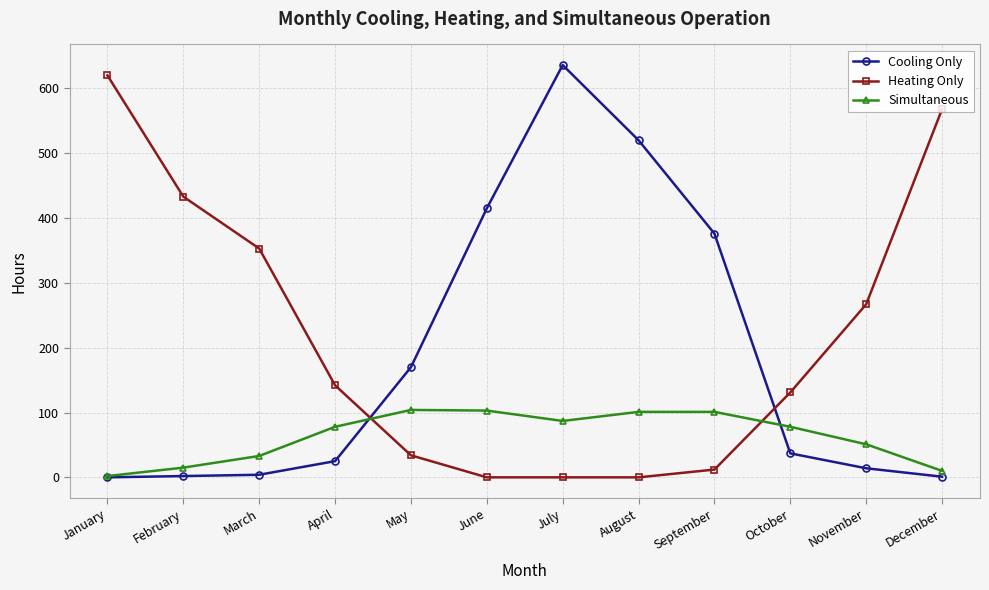

What is the difference between the Heating Only values at September and February?

421